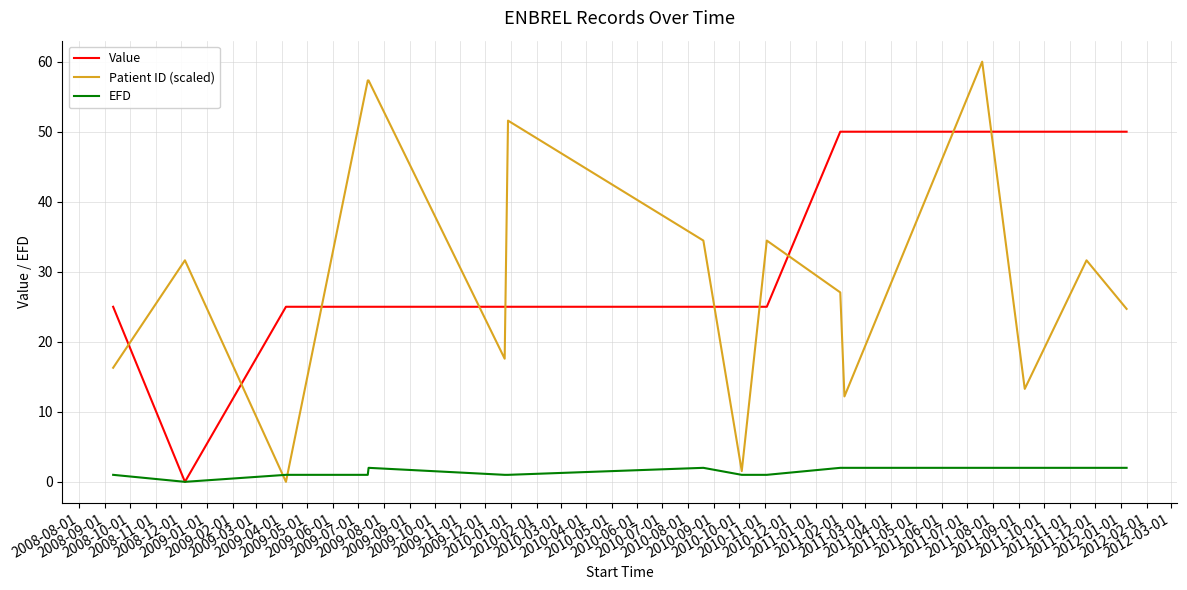

How many positive values does the Patient ID (scaled) series have?

15